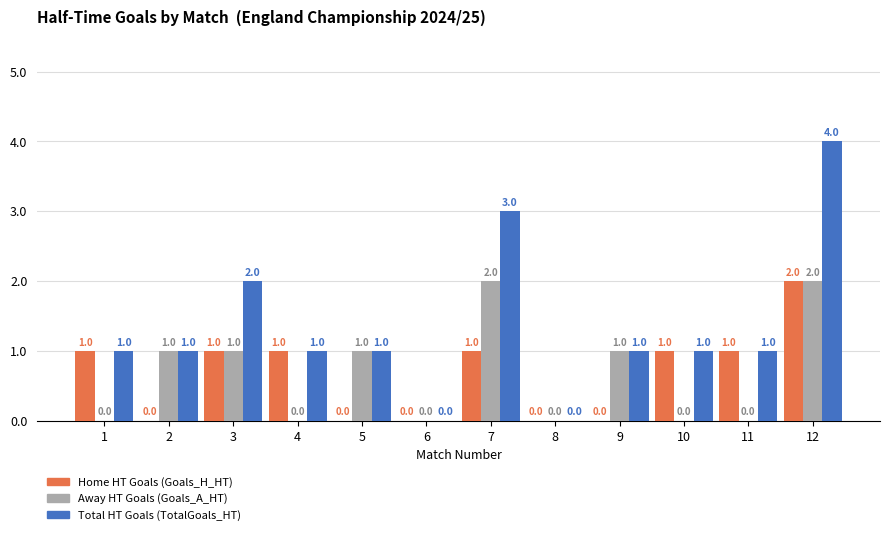

At which category is the sum across all series the highest?

12